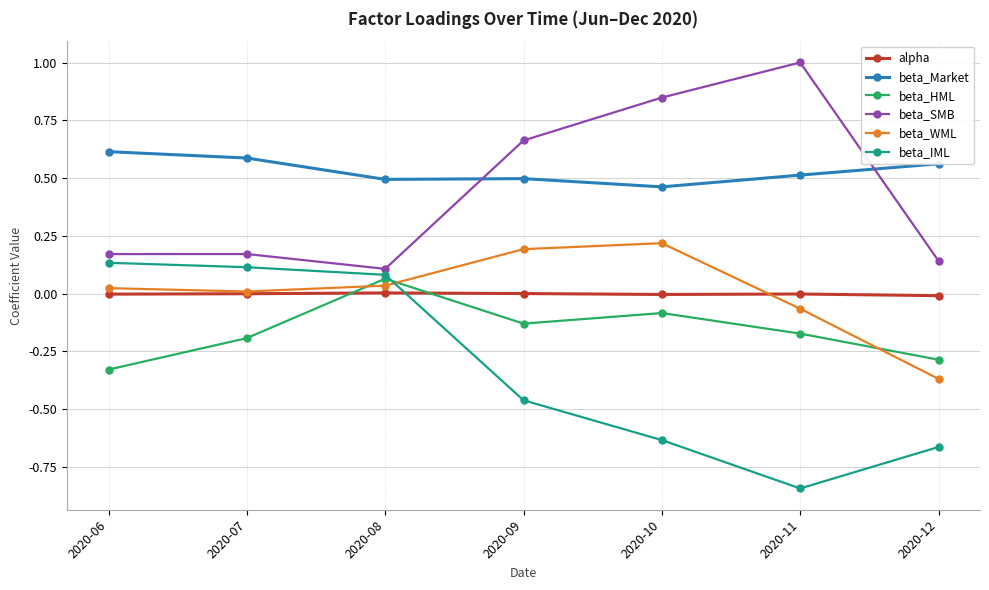

Where is beta_Market nearest to the value 0?

2020-10